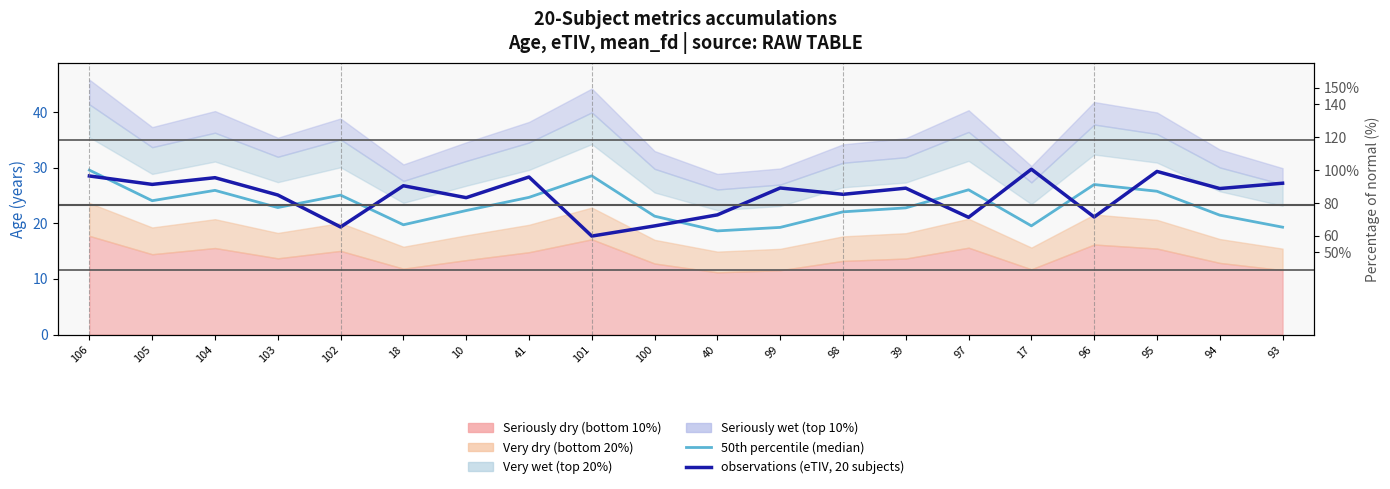

Reading left to right, what are all the values shown in this chart?

50th percentile (median): 106=29.6	105=24.1	104=25.9	103=22.8	102=25.1	18=19.7	10=22.3	41=24.7	101=28.5	100=21.3	40=18.6	99=19.3	98=22.1	39=22.8	97=26.0	17=19.5	96=27.0	95=25.8	94=21.5	93=19.3
observations (eTIV, 20-subject accumulations): 106=28.5	105=27.0	104=28.2	103=25.1	102=19.3	18=26.8	10=24.6	41=28.3	101=17.7	100=19.5	40=21.5	99=26.3	98=25.2	39=26.3	97=21.1	17=29.7	96=21.1	95=29.3	94=26.2	93=27.2